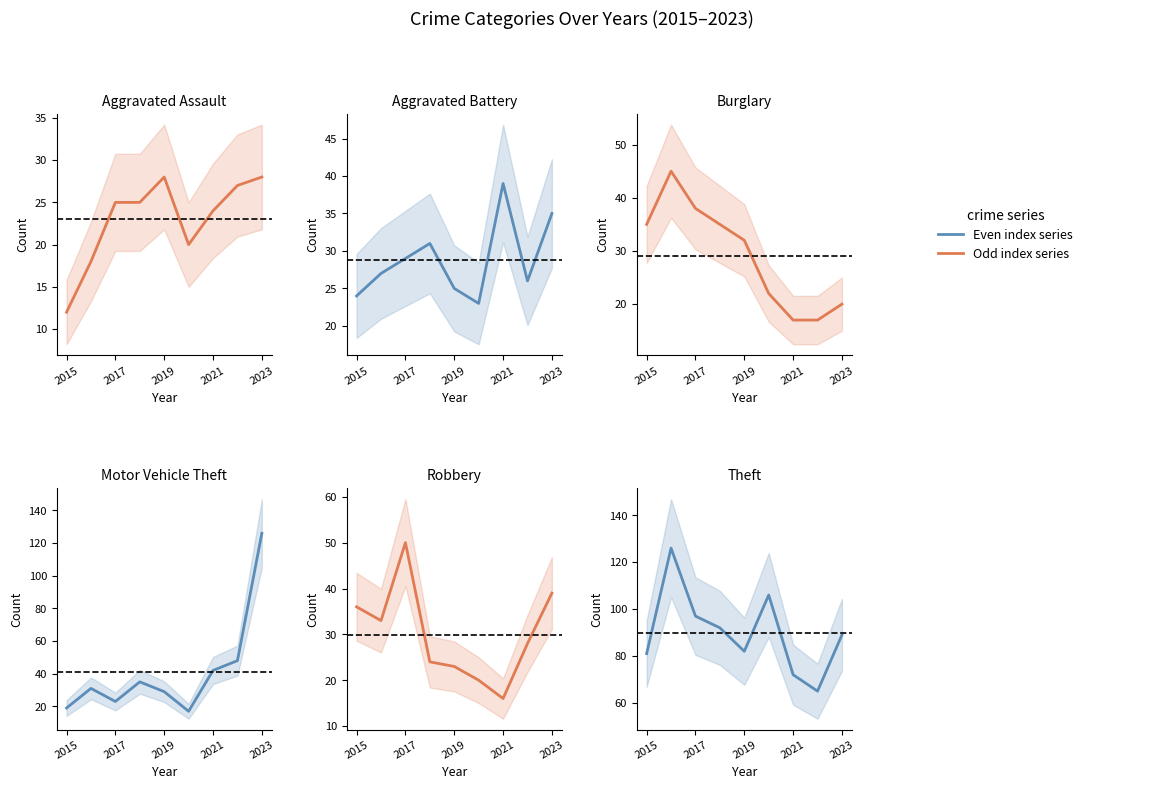

The Aggravated Battery series shows 51 at 2023. True or false?

False